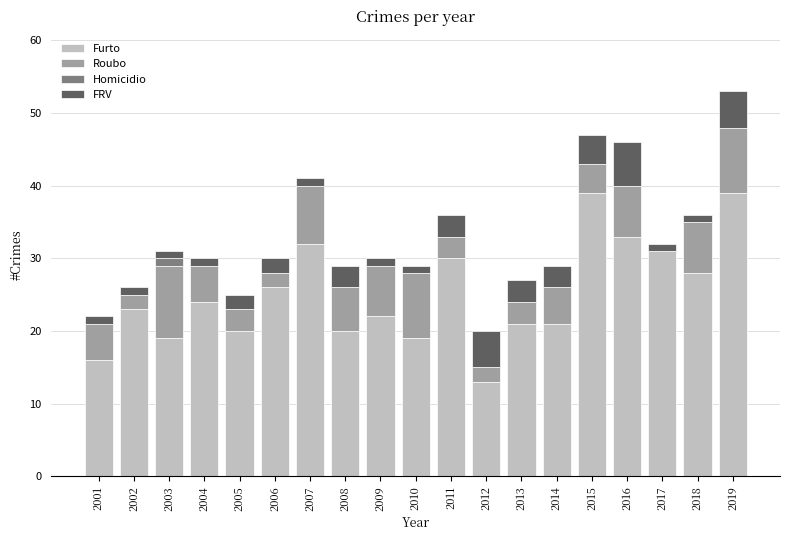

Is it true that Furto equals 43 at 2011?

False